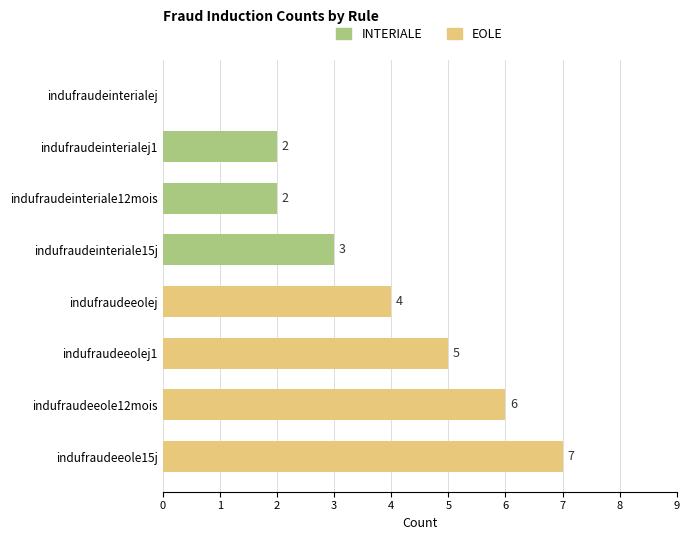

The value at indufraudeeolej1 is 8. True or false?

False